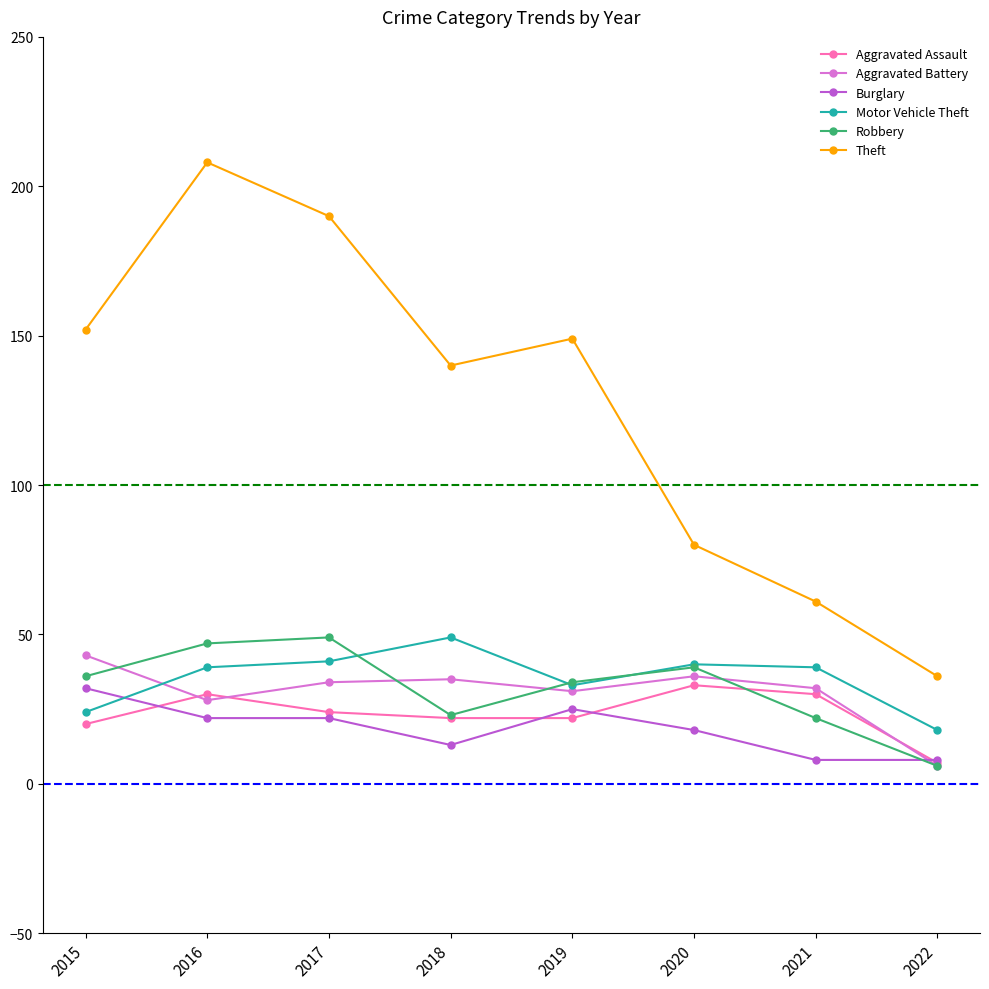

What is the difference between the Motor Vehicle Theft values at 2018 and 2015?

25